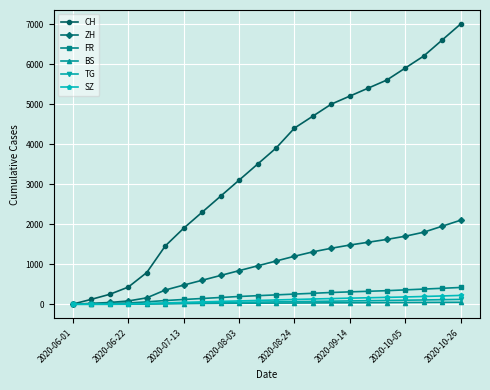

Which series has the largest range (max minus min)?

CH